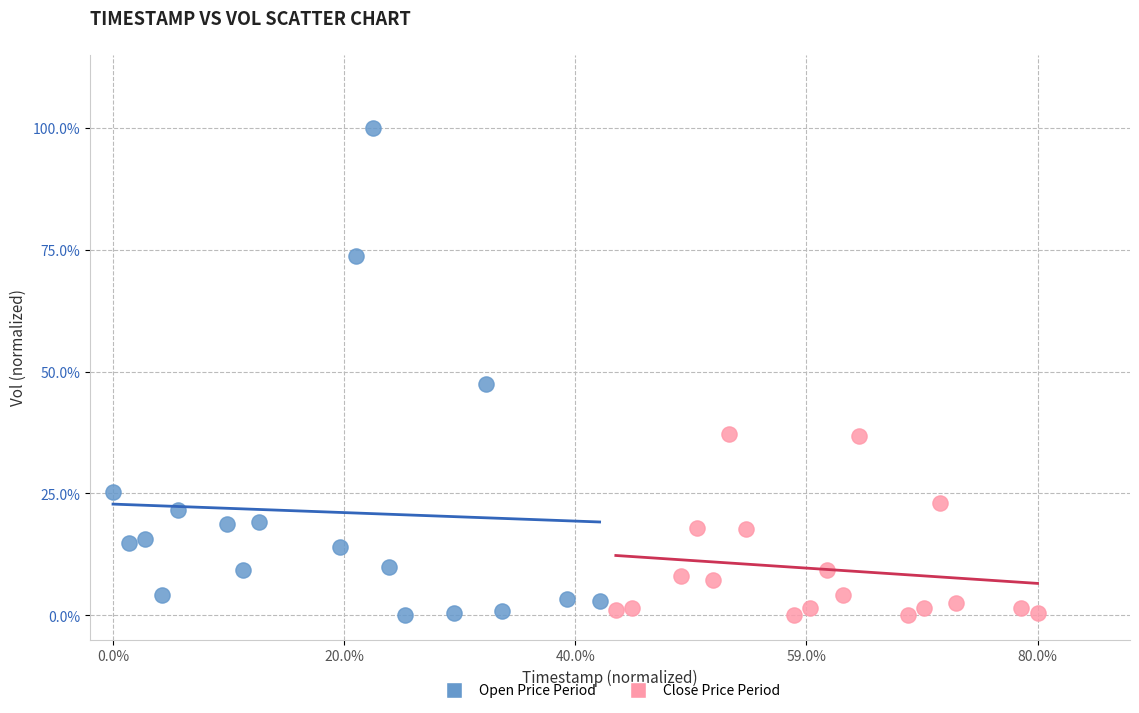

Which series reaches the maximum Y coordinate?

Open Price Period